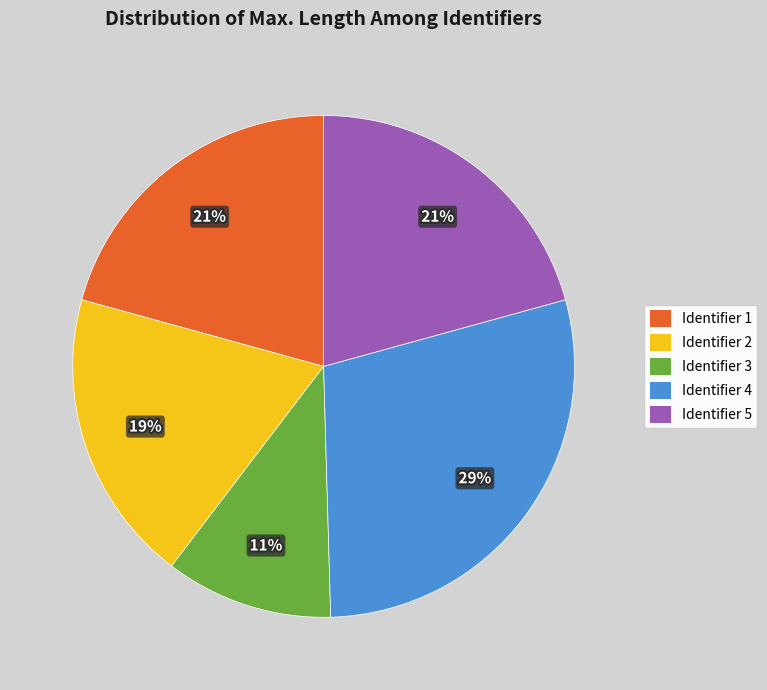

Is there a majority slice in this chart?

No